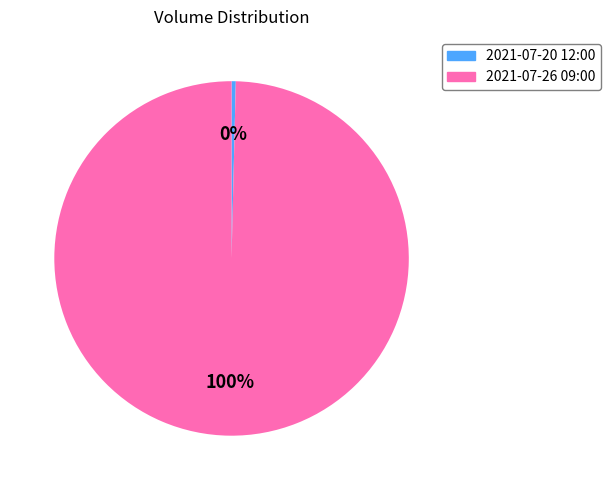

Is there any slice that represents more than half of the pie?

Yes